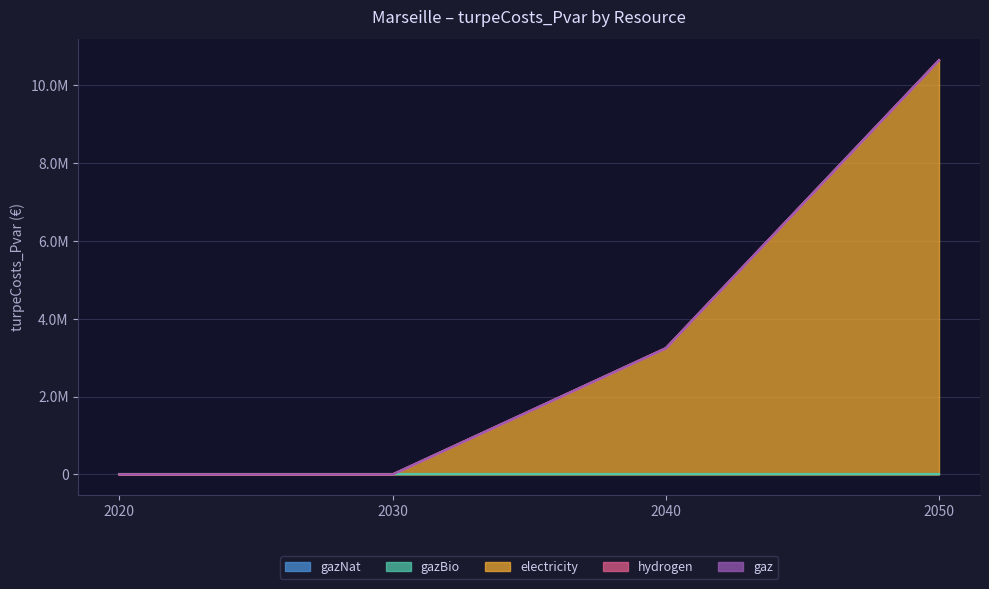

At which label does gazNat reach its minimum?

2020